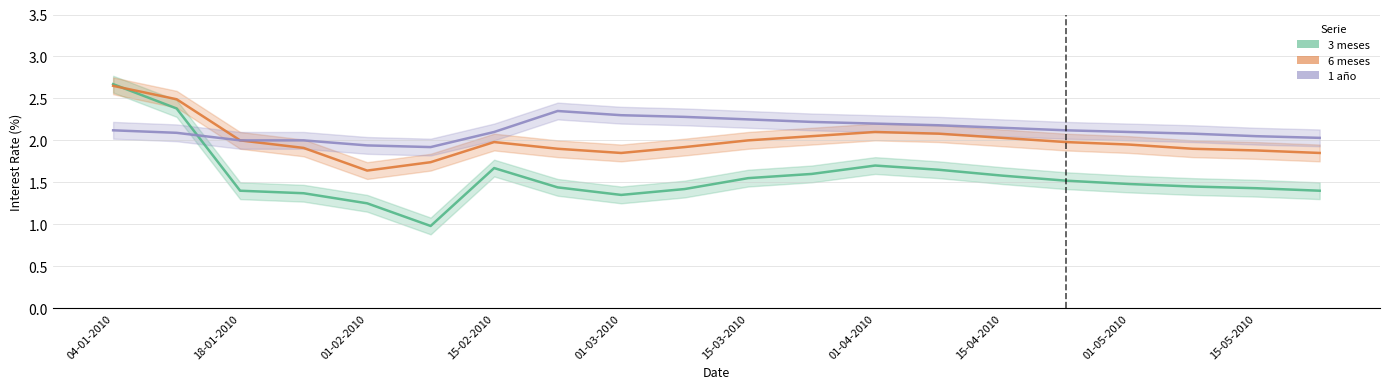

Rank the series at 22-04-2010 from lowest to highest value.

3 meses, 6 meses, 1 año